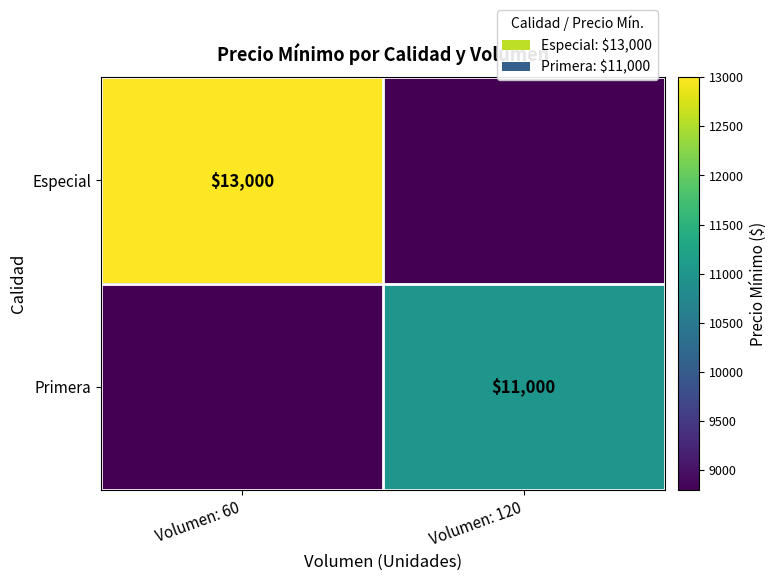

The Especial series shows 13000 at Volumen: 60. True or false?

True